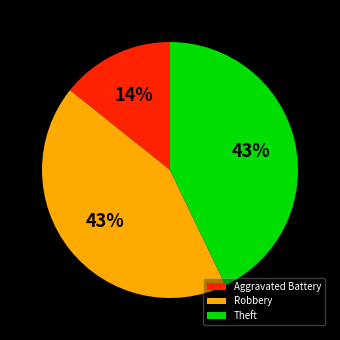

Which slice is the smallest?

Aggravated Battery